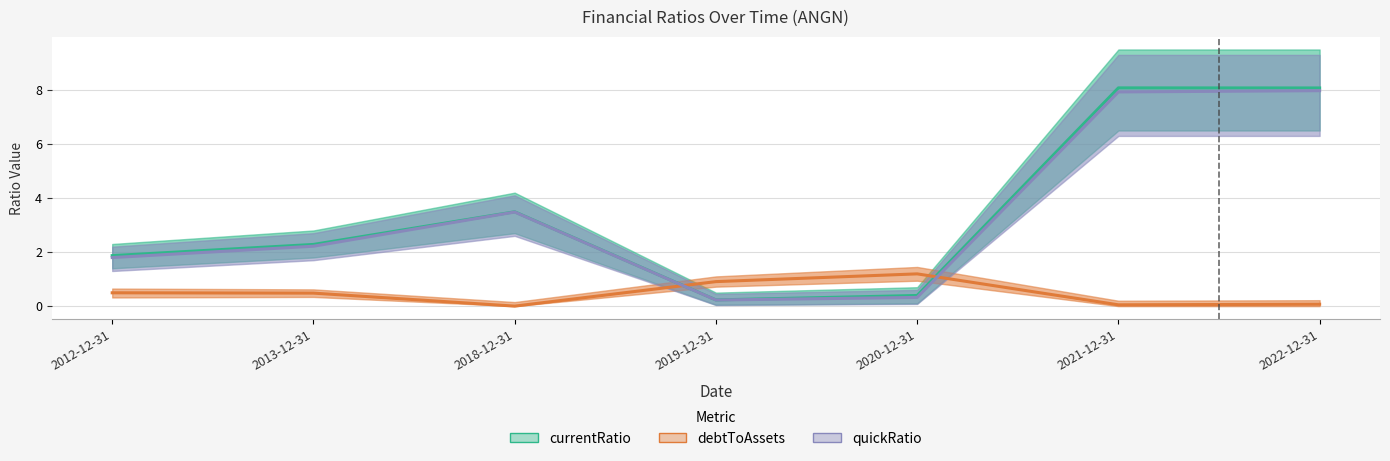

How many data points in quickRatio are less than 2?

3